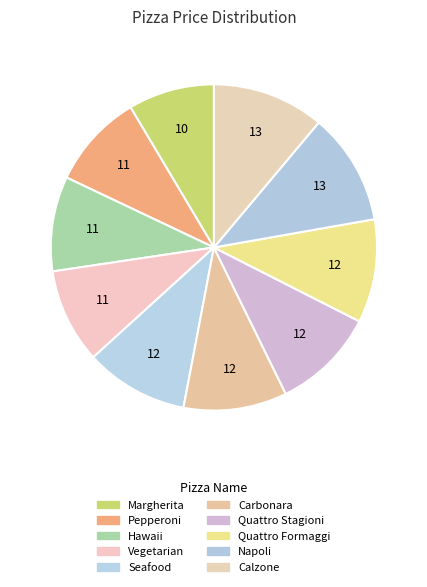

How many segments does this pie chart have?

10